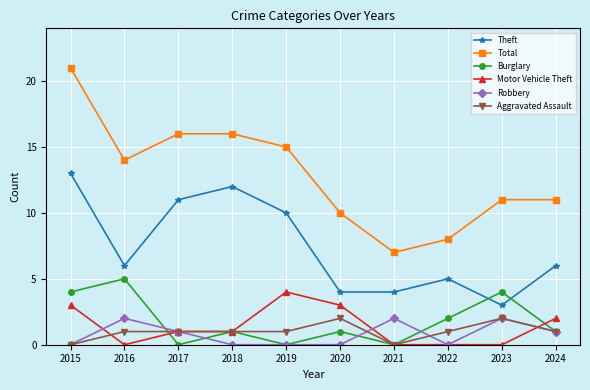

The value of Robbery at 2024 is 0. True or false?

False